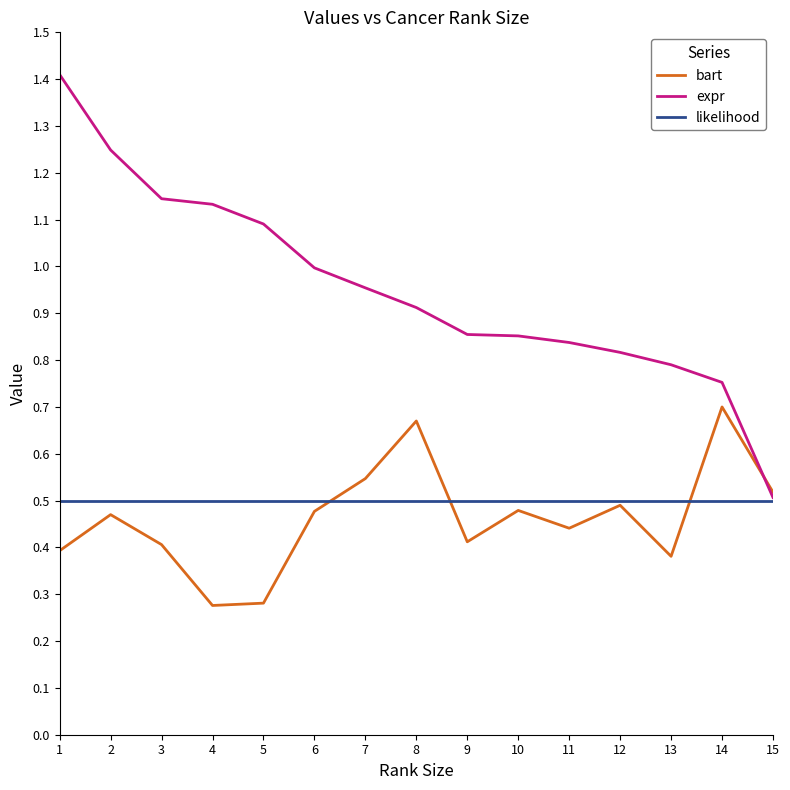

Is it true that likelihood equals 0.5 at 7?

True